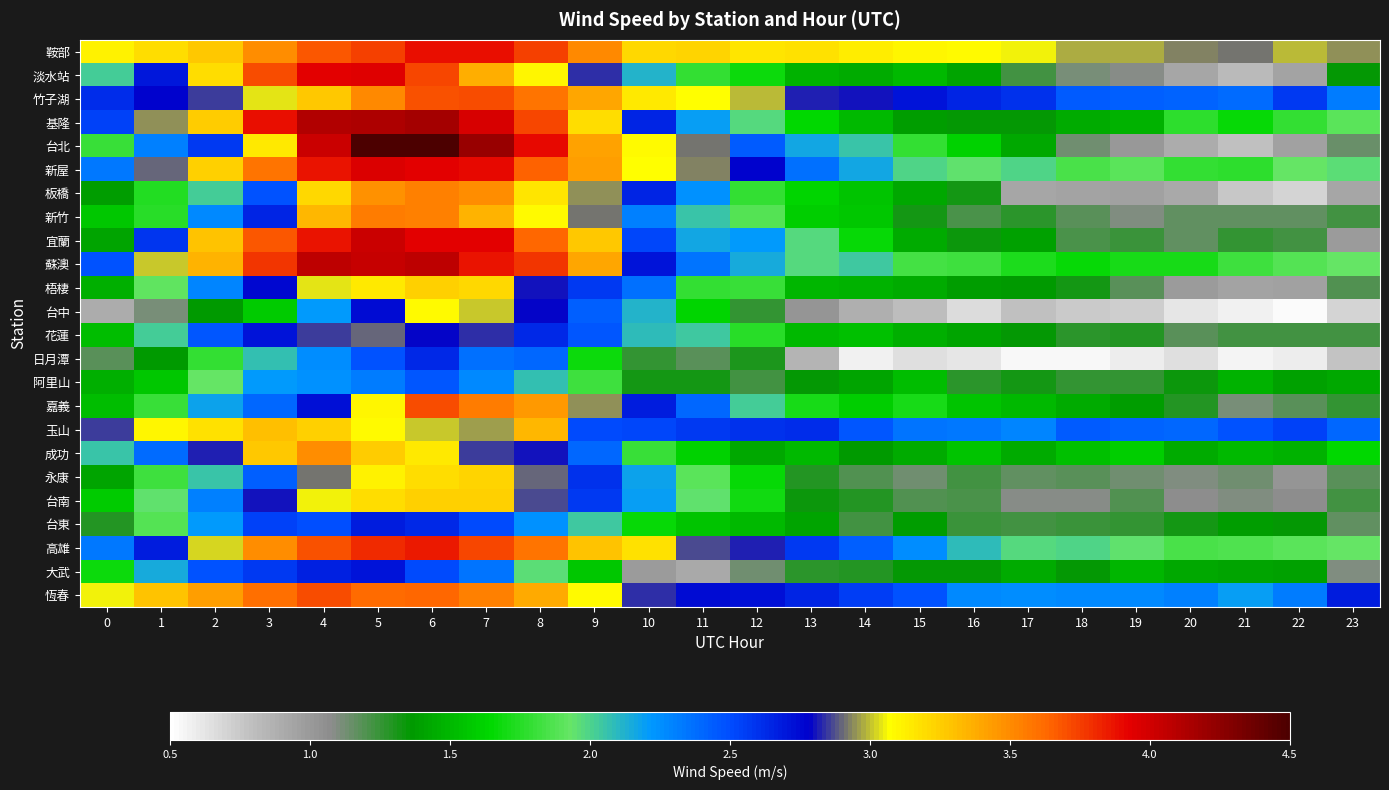

What is the total value across all series at 5?

81.0